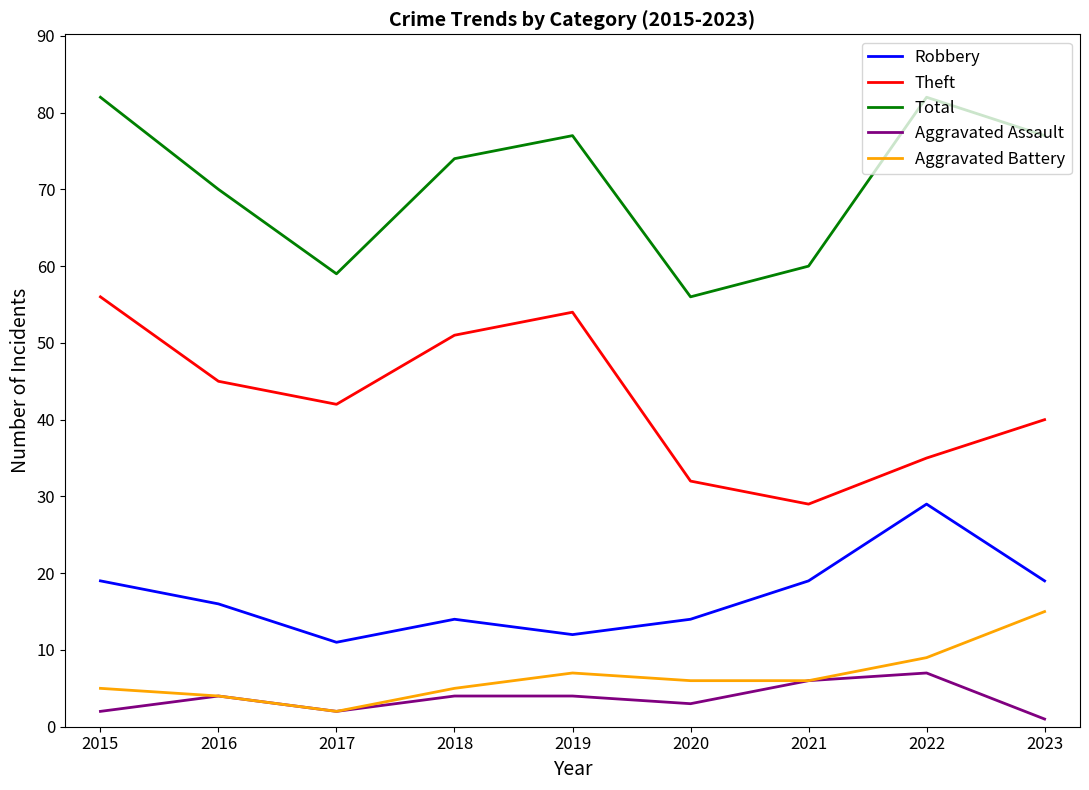

The value of Robbery at 2022 is 29. True or false?

True